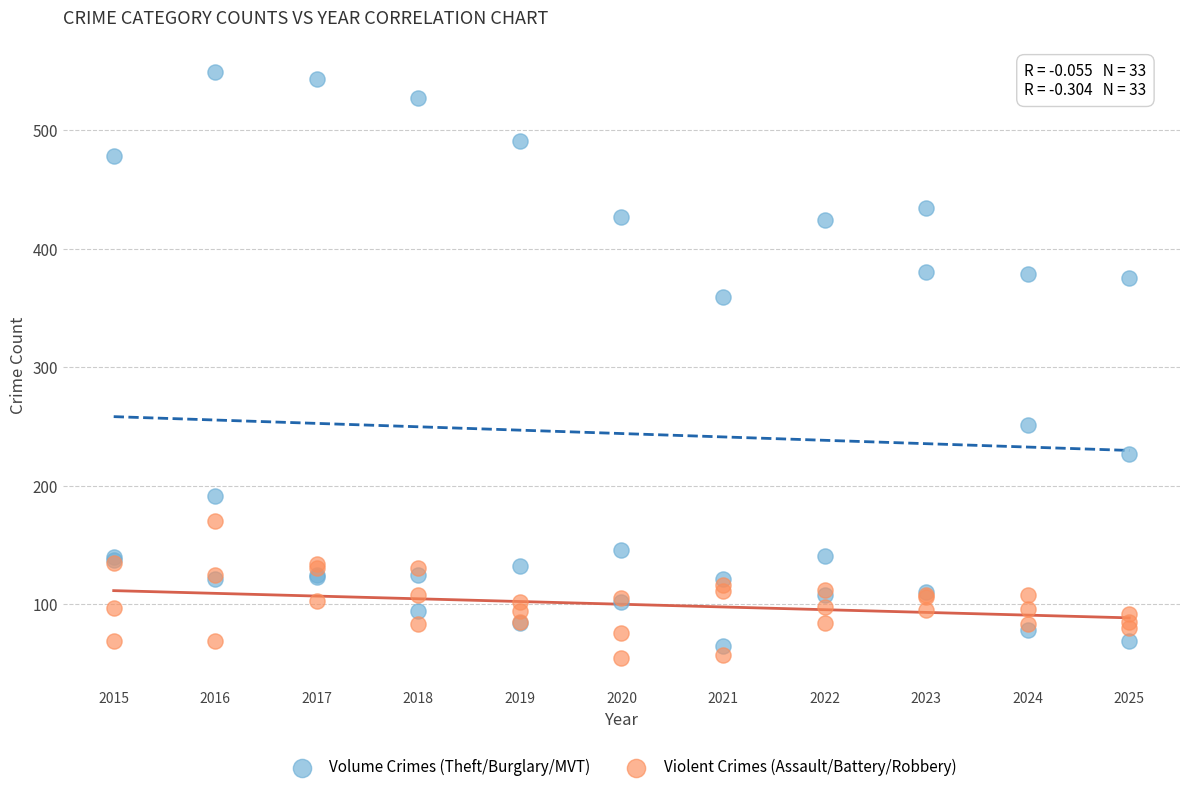

Across all series, what Y value is closest to 302?

251